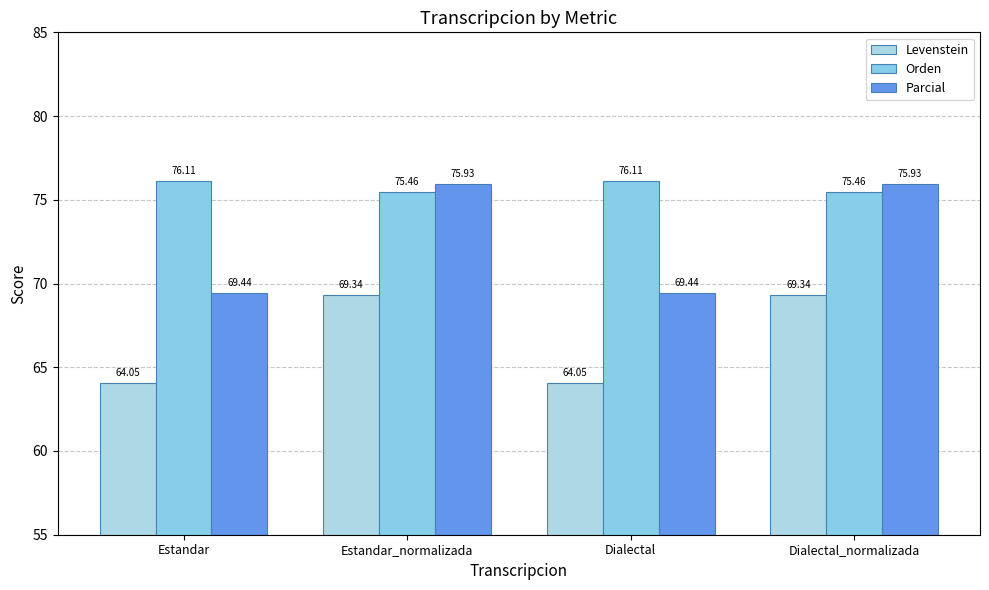

Is it true that Parcial equals 69.4 at Dialectal?

True